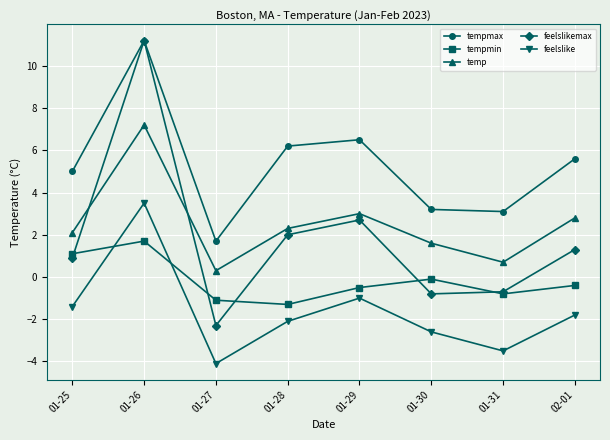

Where is the first local minimum for temp?

01-27